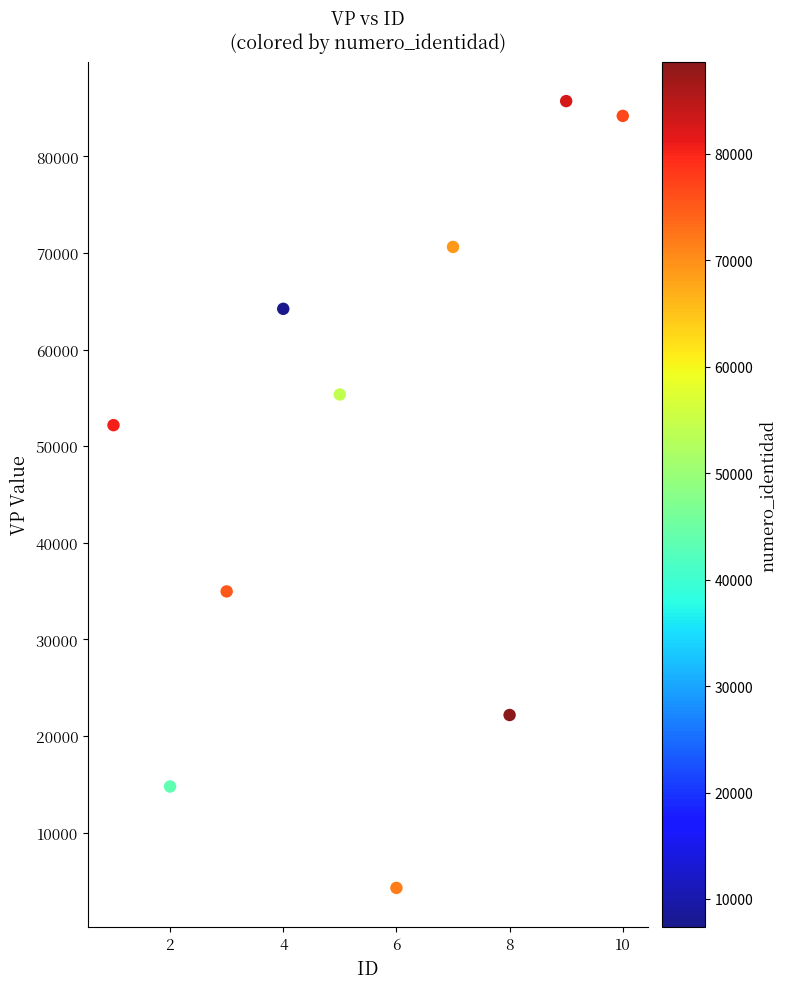

What Y value in the scatter plot is closest to 44997?

52174